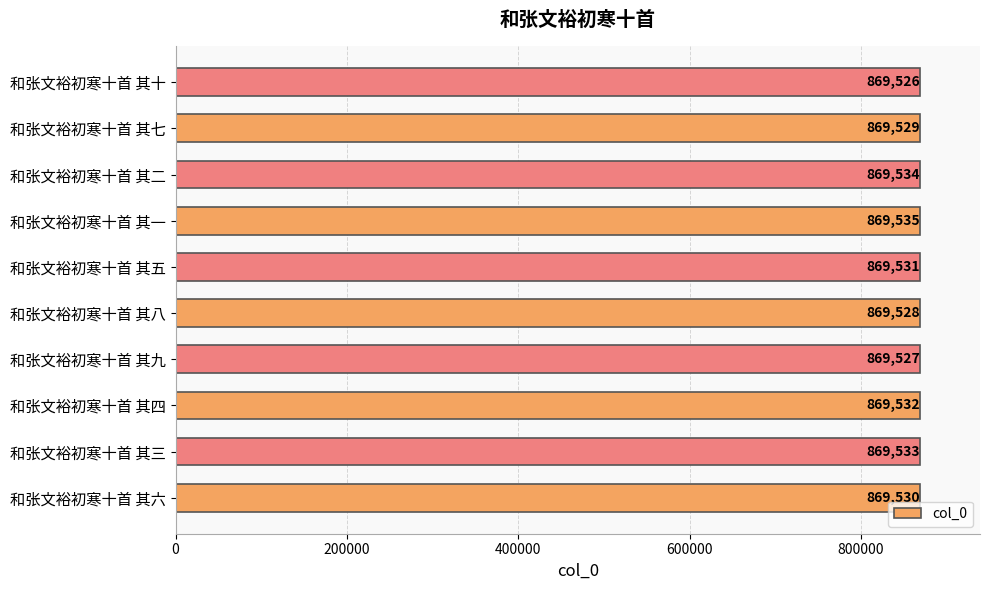

True or false: the data shows 869528 at 和张文裕初寒十首 其八.

True